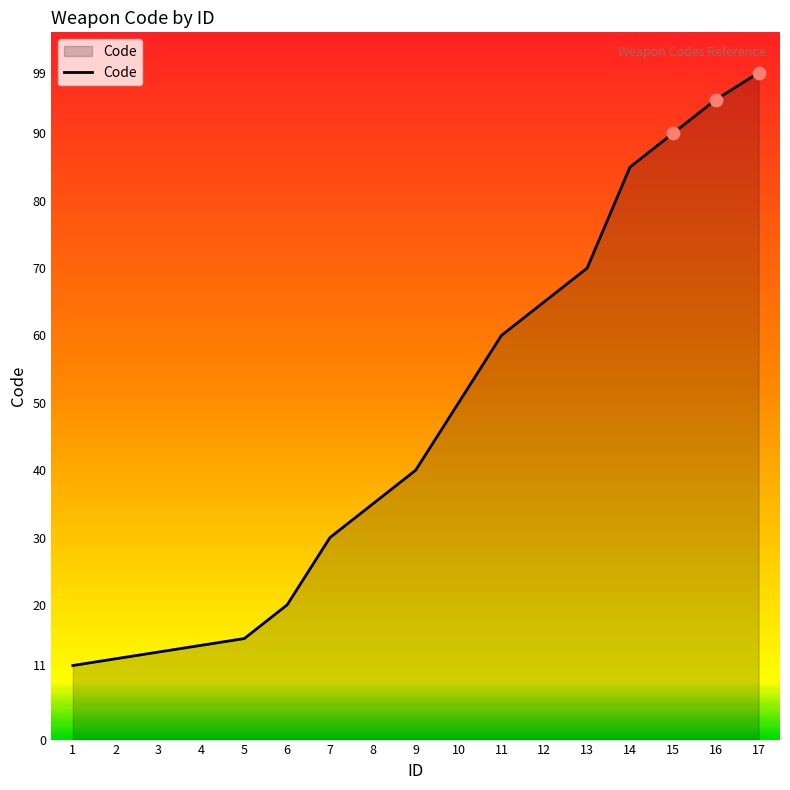

What is the change in value from 11 to 12?

+5